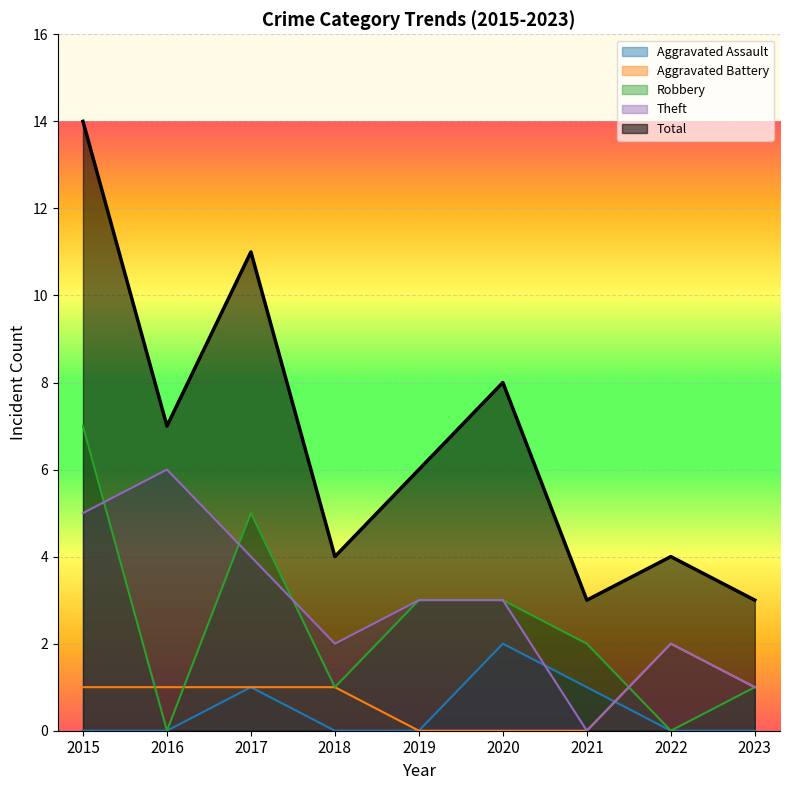

Which series ends up on top after the final intersection of Aggravated Battery and Aggravated Assault?

Aggravated Battery